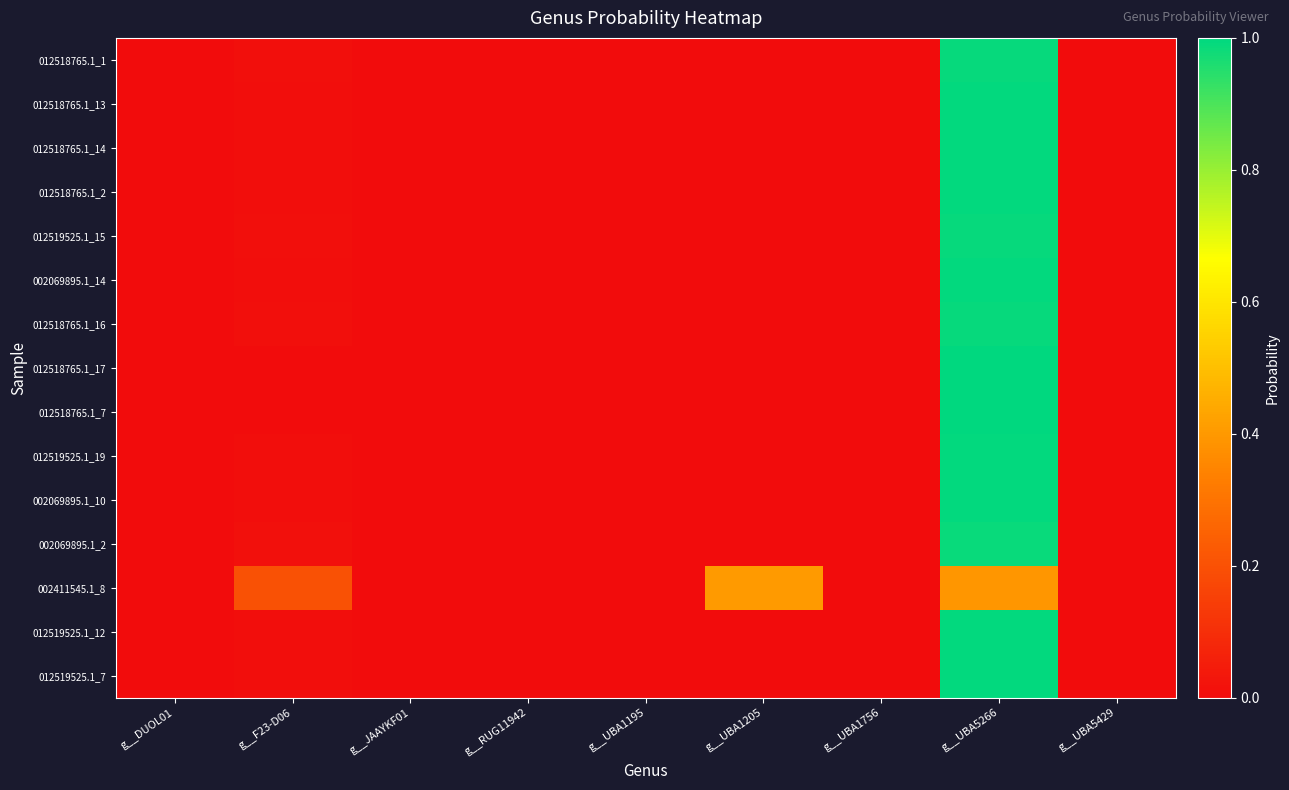

Which has a higher value, g__UBA5429 or g__UBA1756?

g__UBA5429